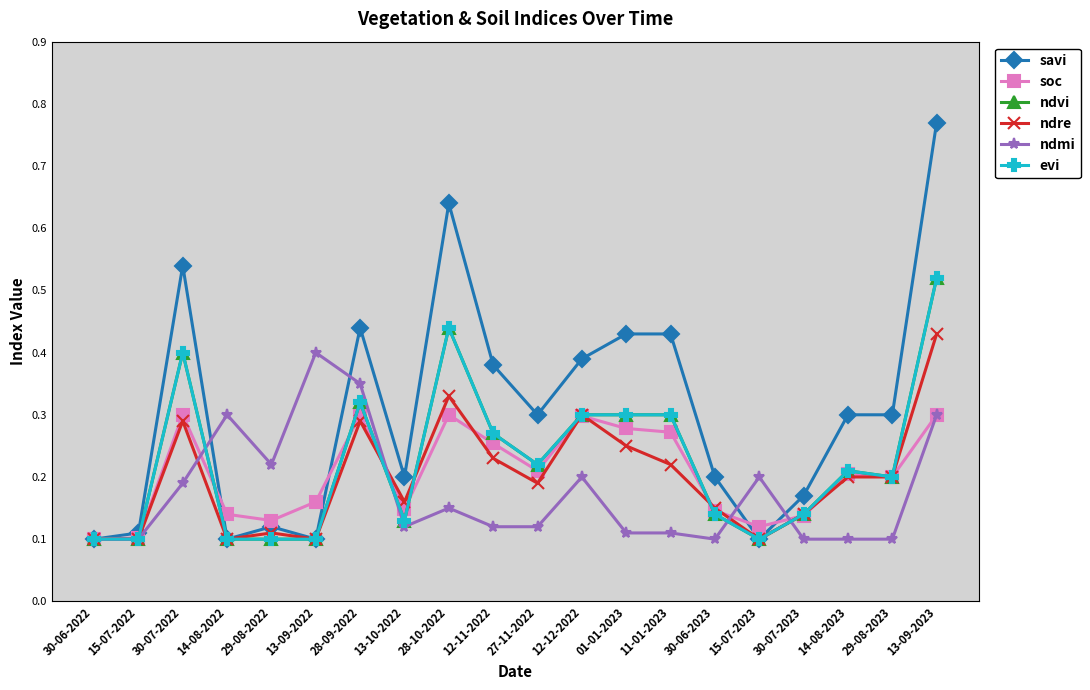

Which has a higher value, 12-12-2022 or 30-07-2022?

30-07-2022